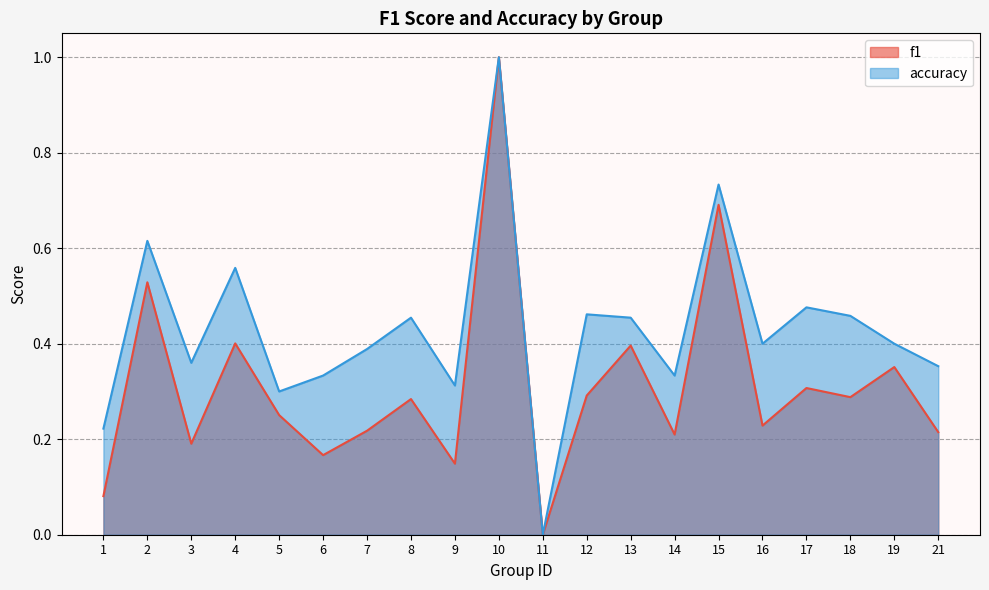

What is the average value of the f1 series?

0.3